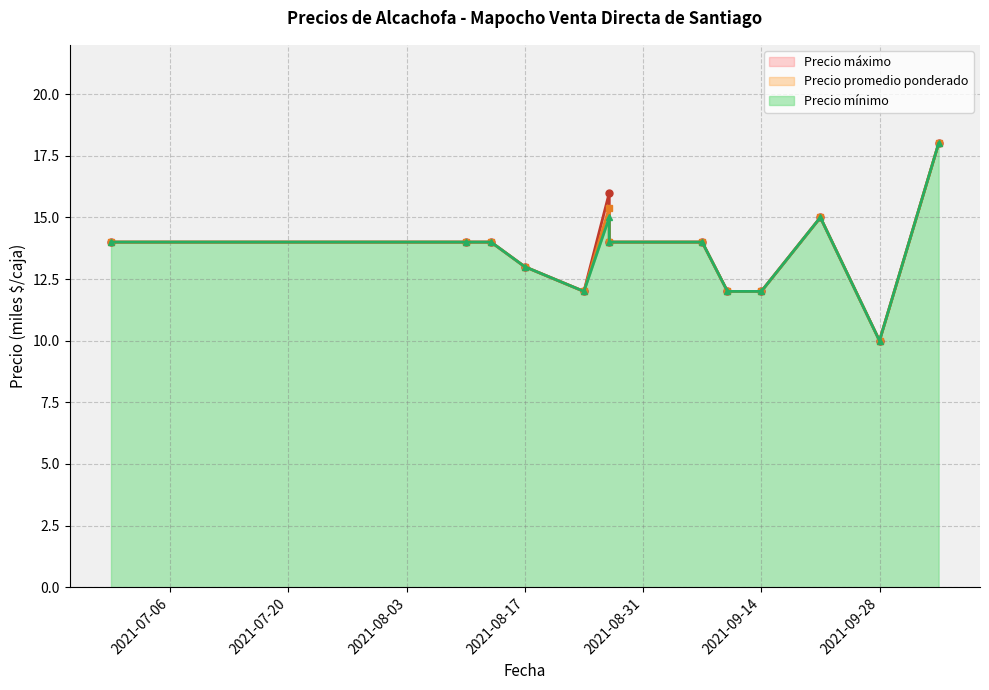

Does the chart display data point markers on the line(s)?

Yes